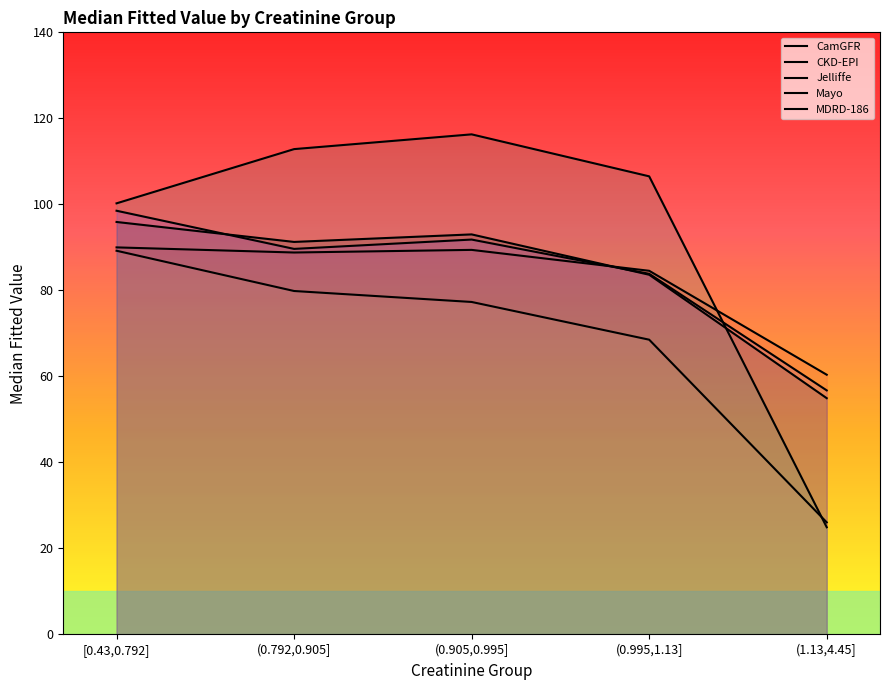

What is the total value across all series at [0.43,0.792]?

473.9